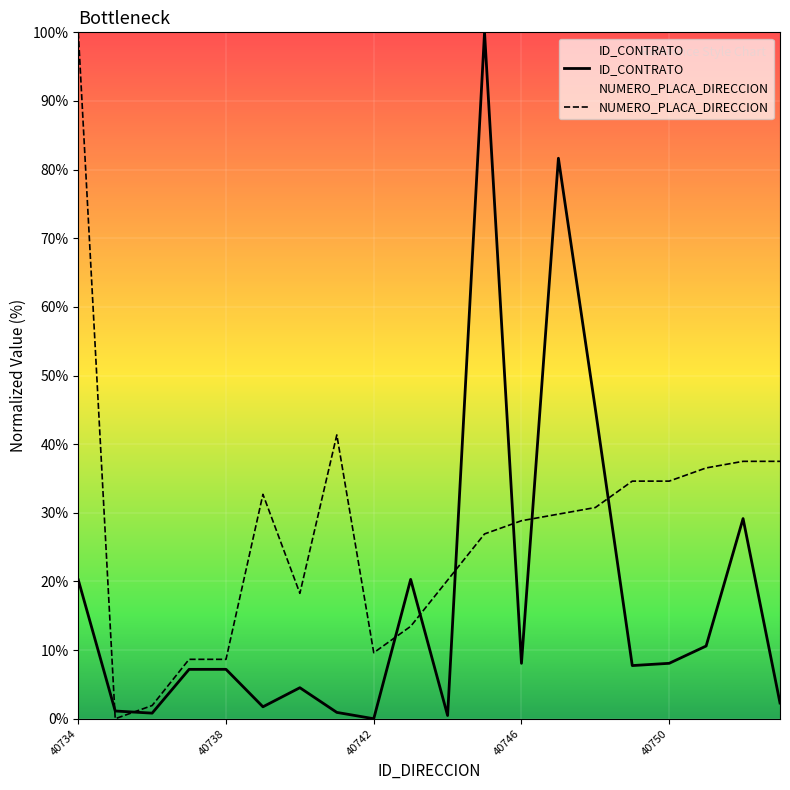

The NUMERO_PLACA_DIRECCION series shows 11.7 at 40738. True or false?

False